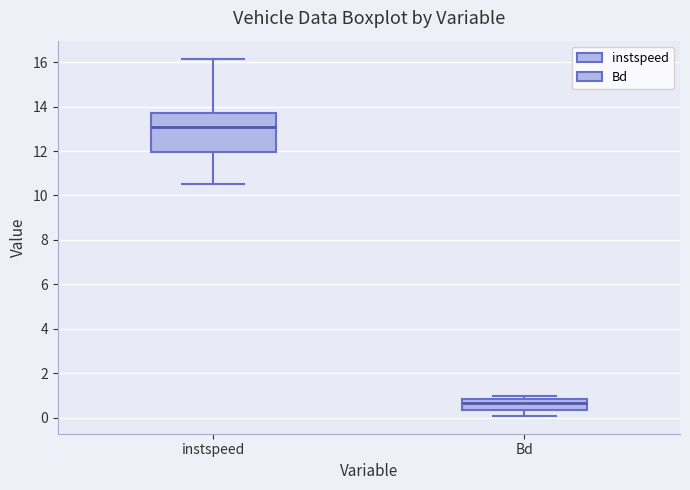

Where is the upper edge of the box for Bd on the y-axis? The values are not printed on the chart, so give them approximately, as read against the axis.

0.8